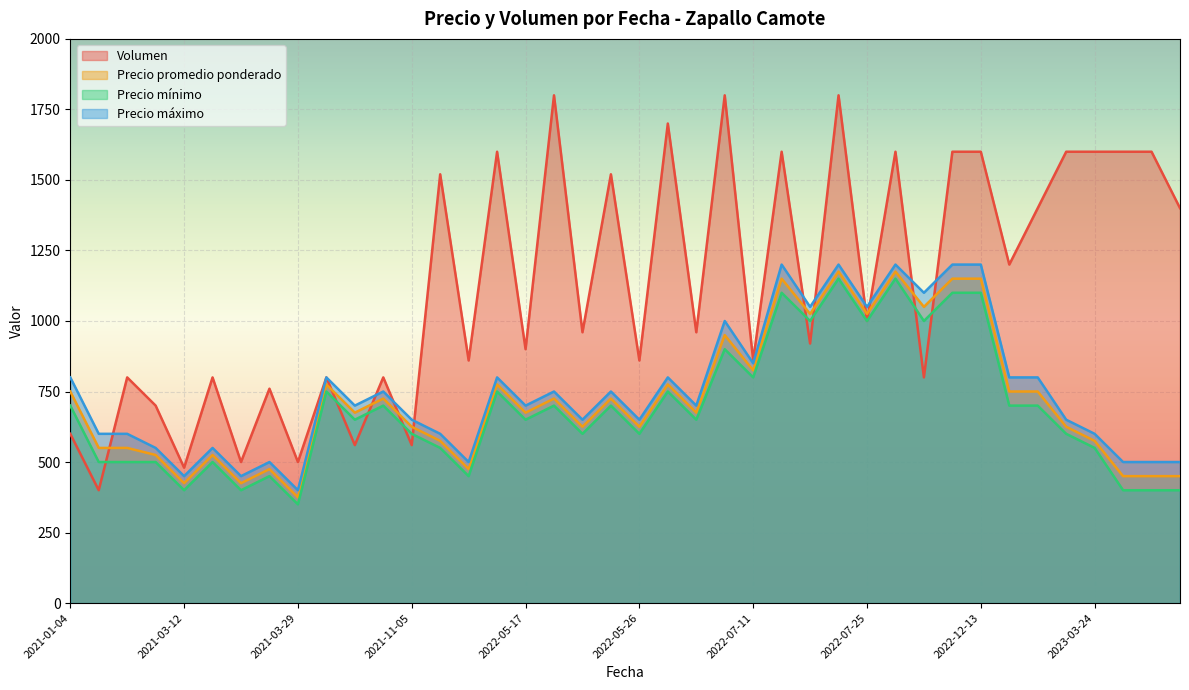

Is it true that Volumen equals 1000 at 2022-07-25?

True